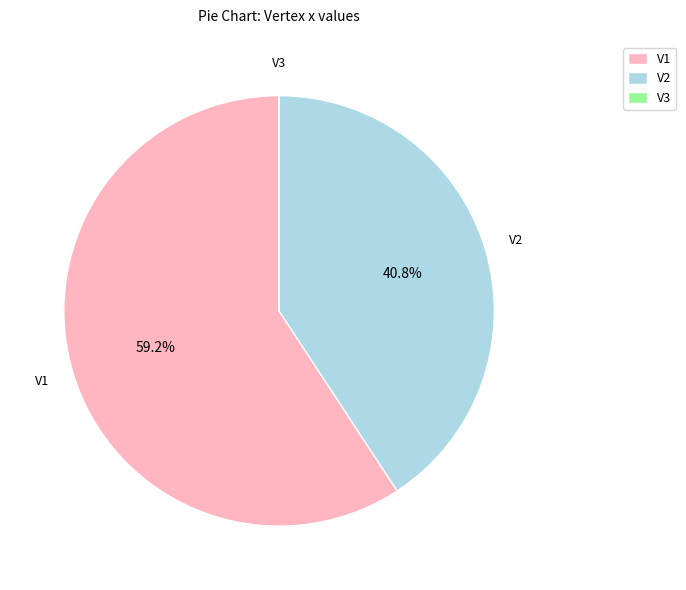

What percentage is NOT represented by V1?

40.8%